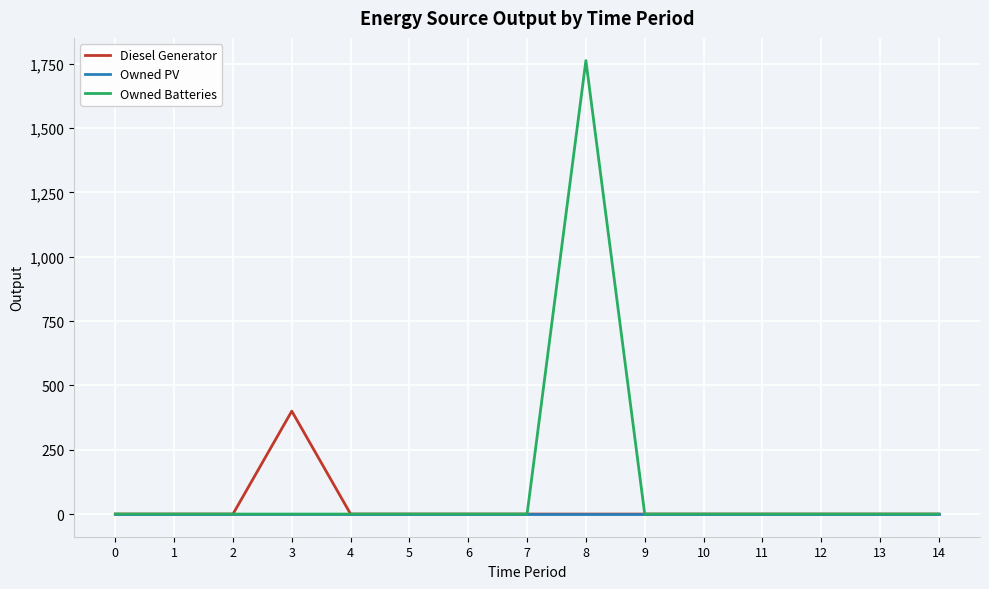

The value of Owned Batteries at 11 is 0. True or false?

True